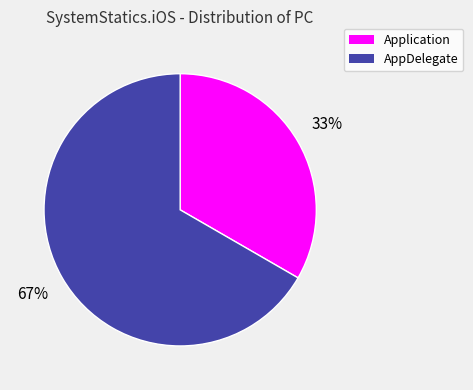

What is the ratio of the value at Application to the value at AppDelegate?

0.5